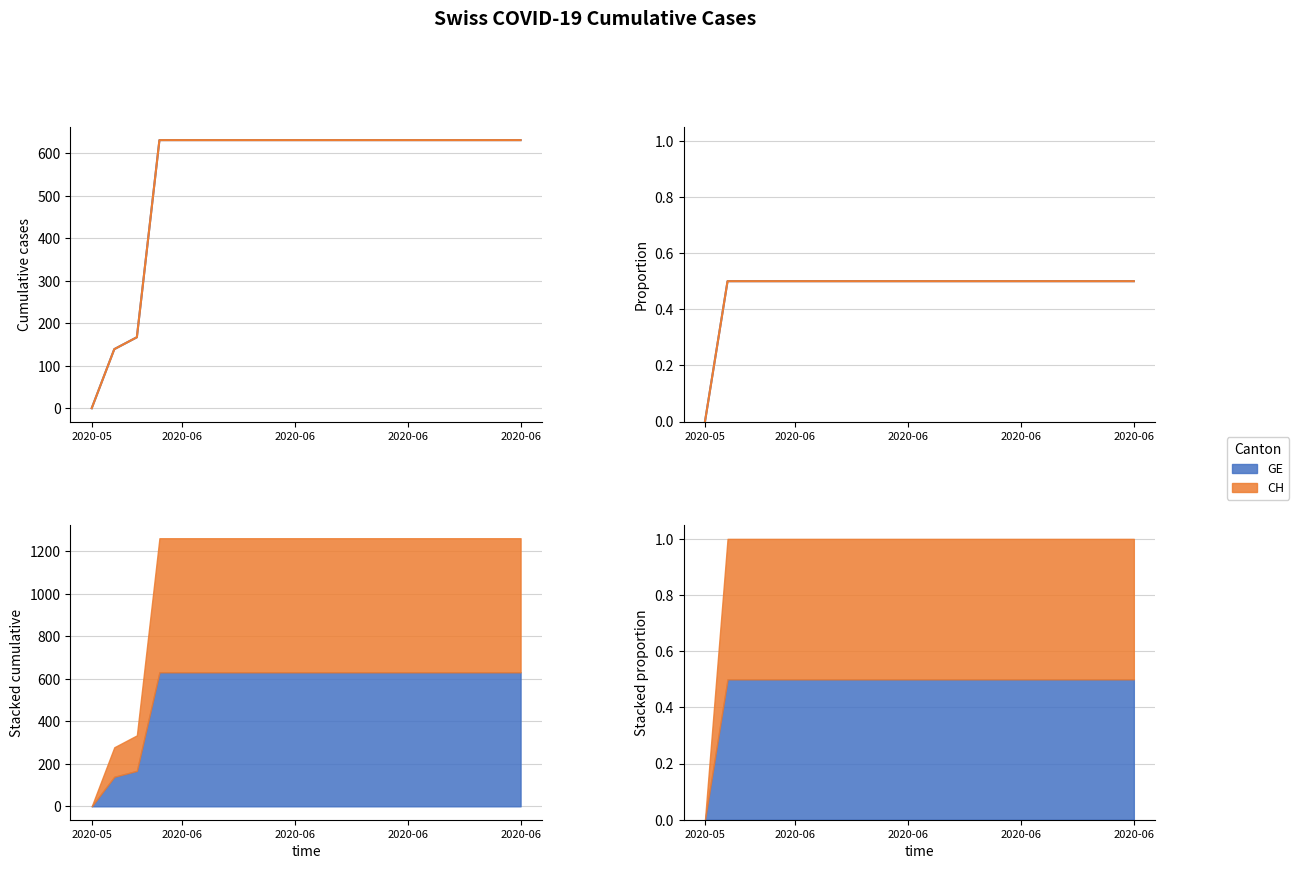

How many lines are shown in the chart?

2